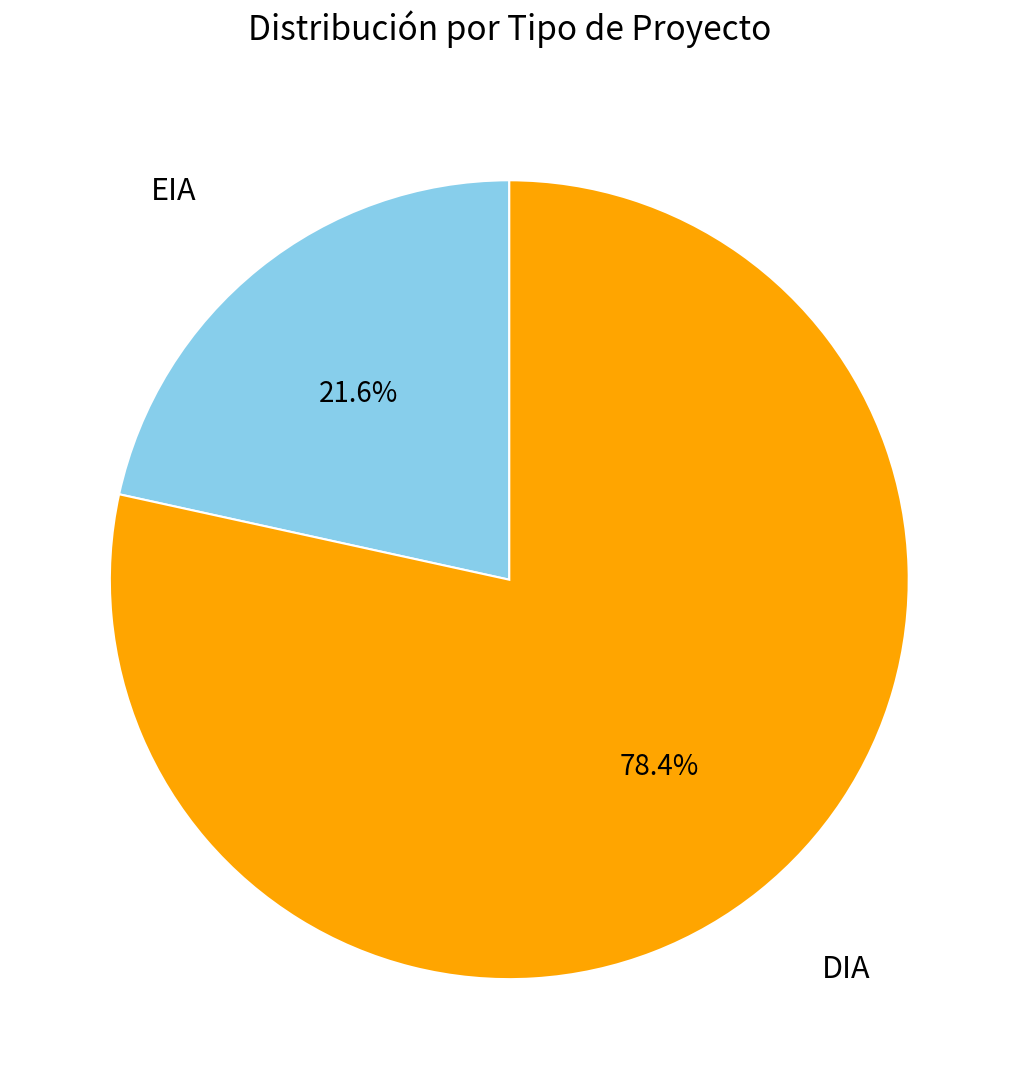

To the nearest percent, what is the difference between the EIA and DIA slice percentages?

57%